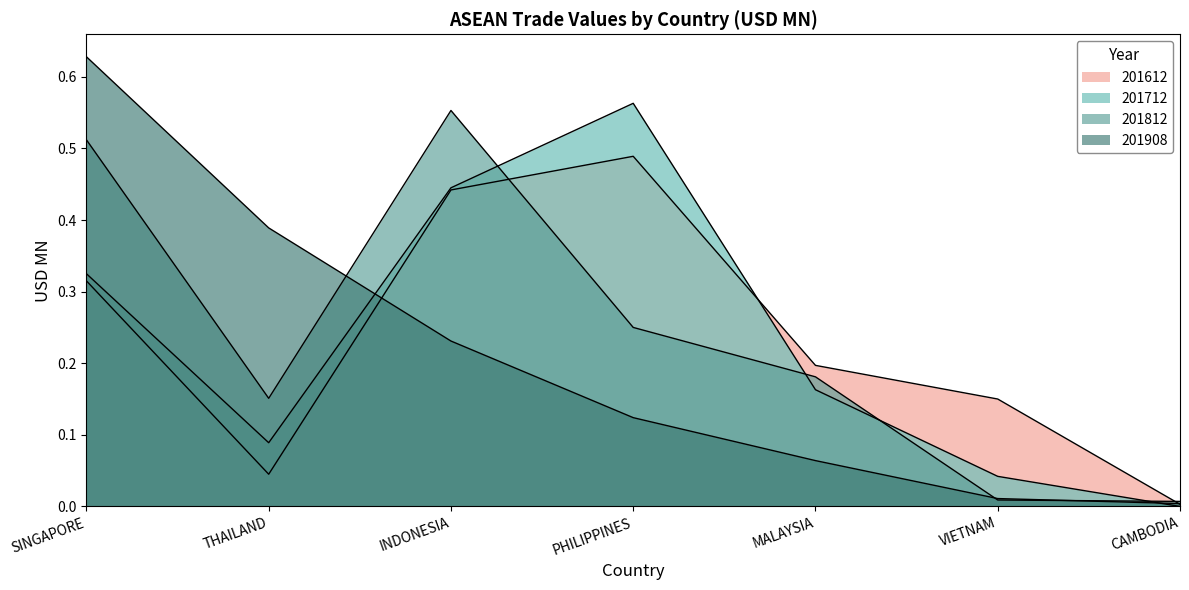

At which label is 201612 closest to 0?

CAMBODIA